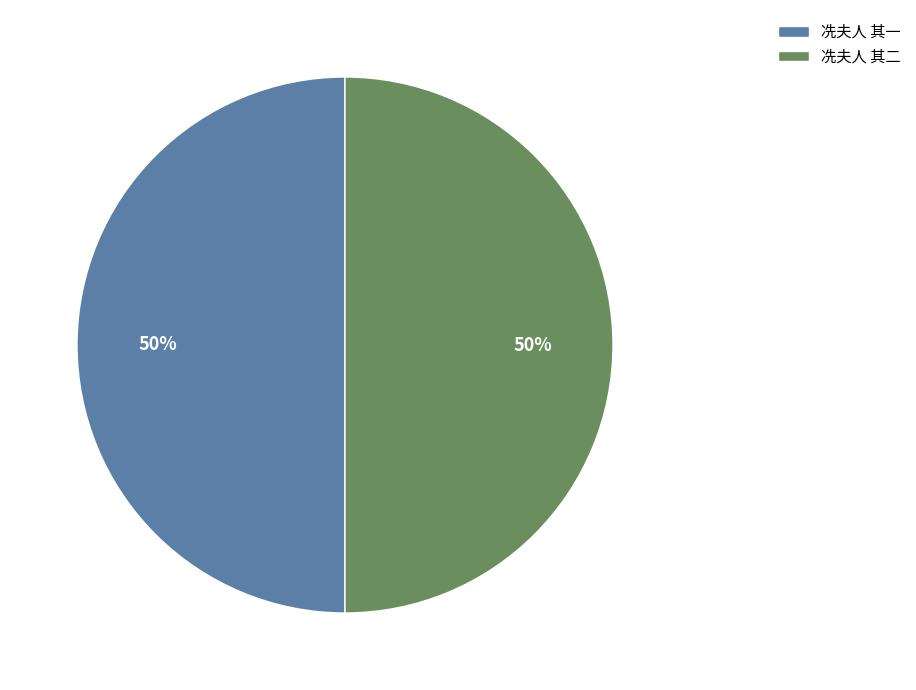

The 冼夫人 其一 slice represents 50% of the pie. True or false?

True